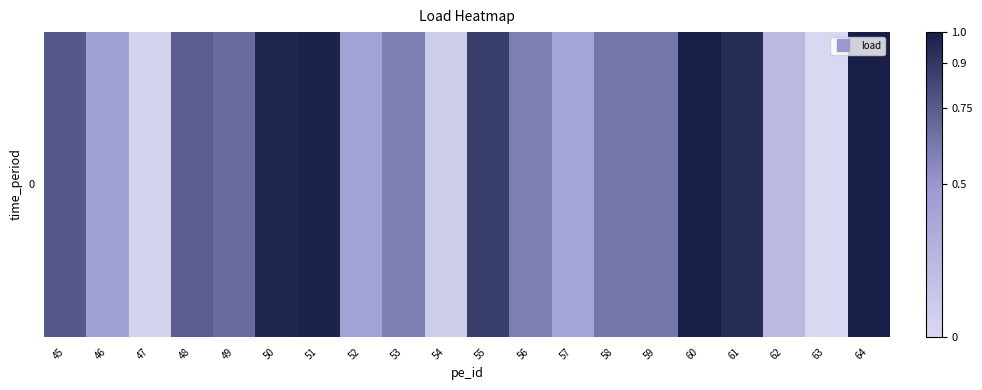

At which label is the value closest to 0?

63